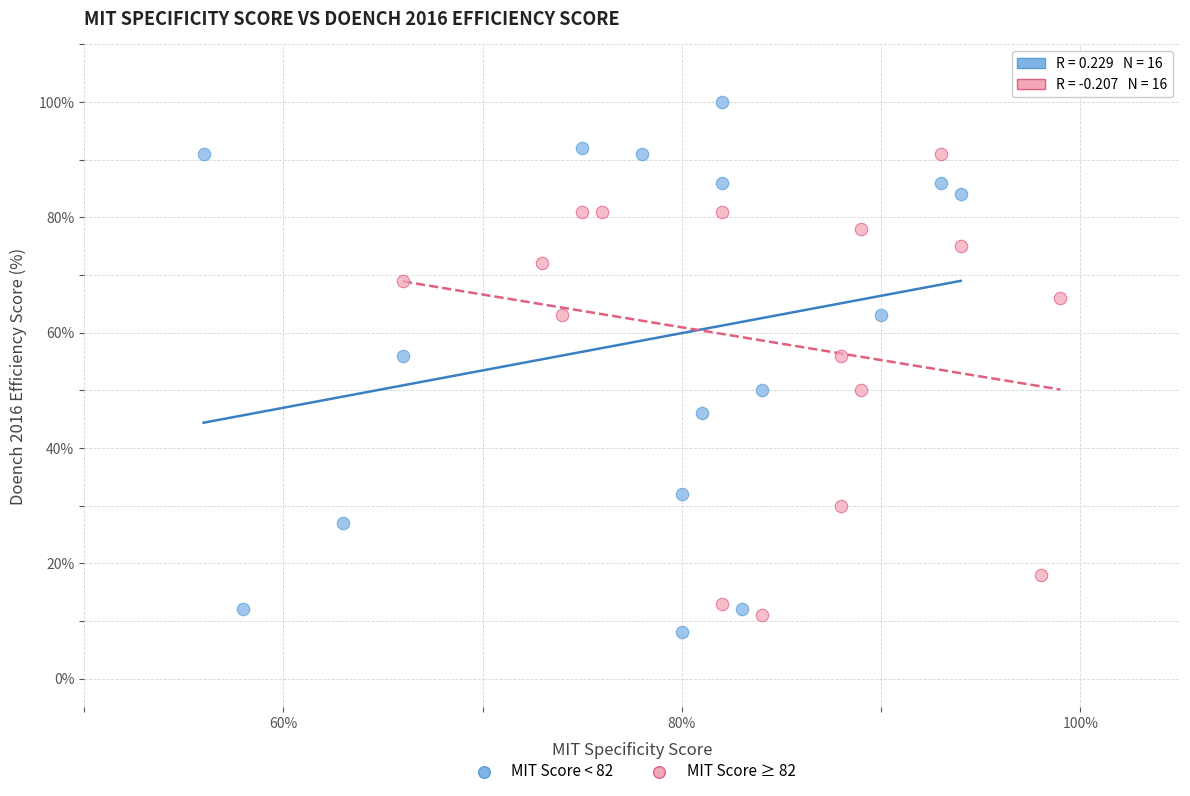

Which series has the largest Y range (max minus min)?

MIT Score < 82